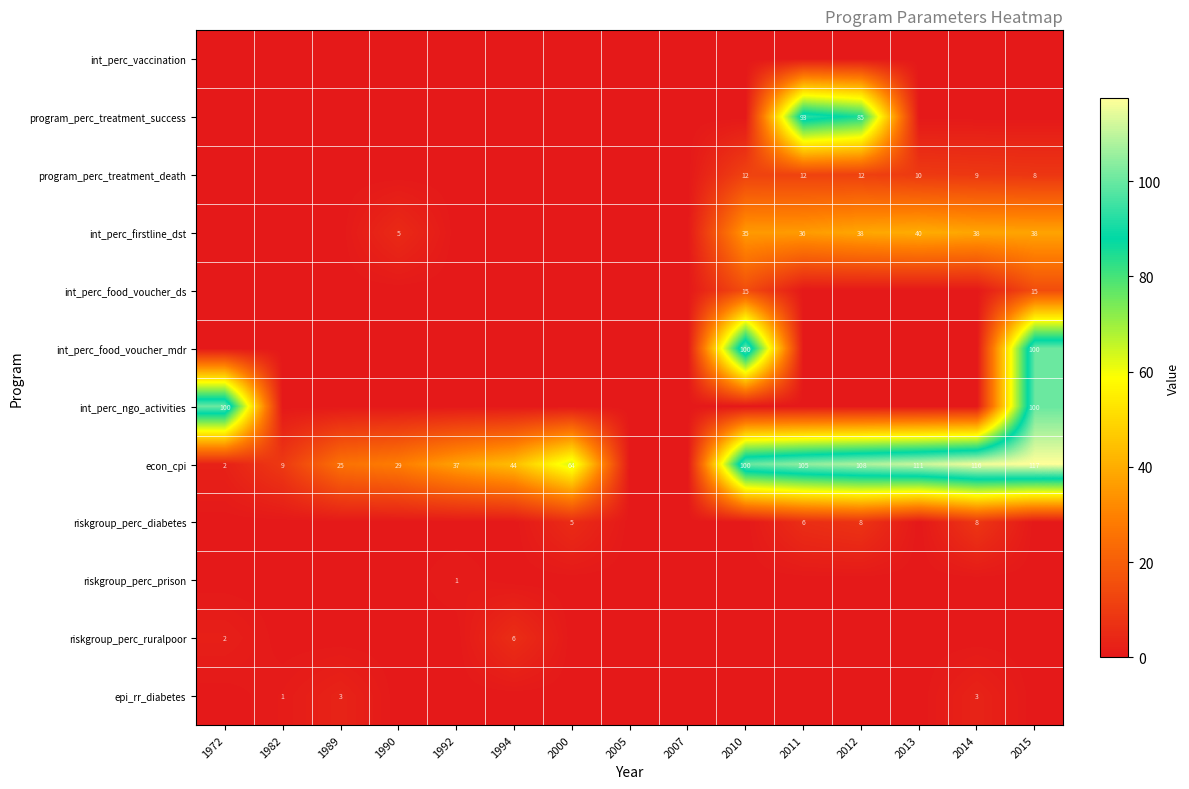

The int_perc_food_voucher_ds series shows 15 at 2015. True or false?

True